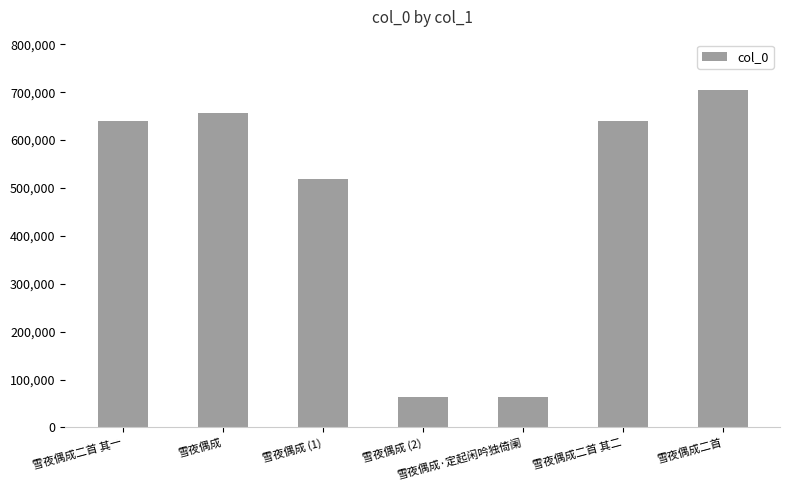

The chart shows a value of 191174 at 雪夜偶成 (1). True or false?

False